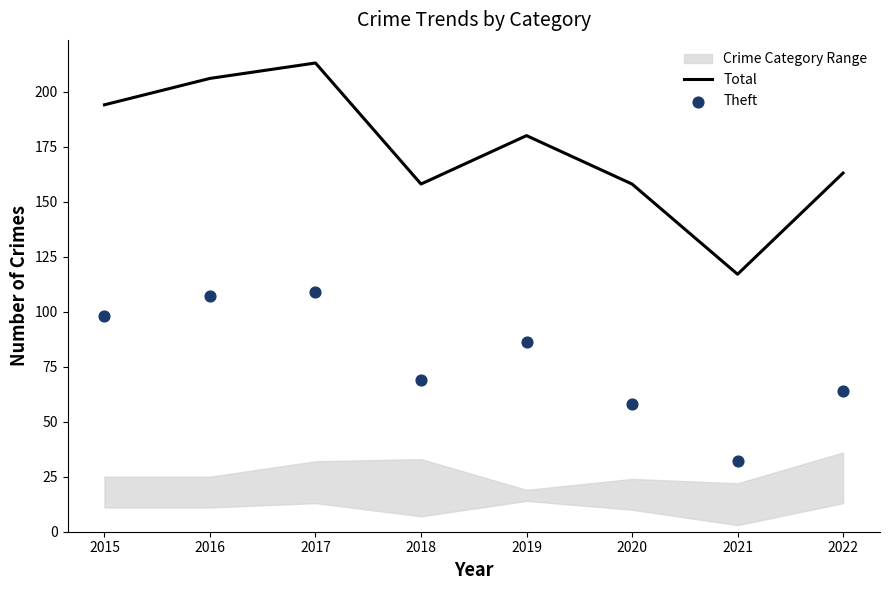

Which series has the largest Y range (max minus min)?

Total